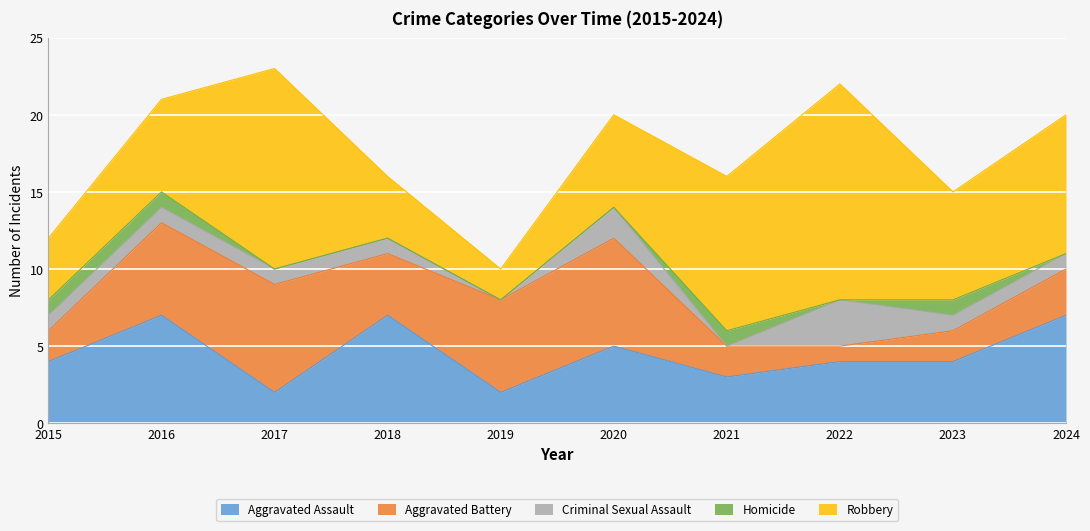

True or false: Aggravated Assault and Aggravated Battery intersect in this chart.

True